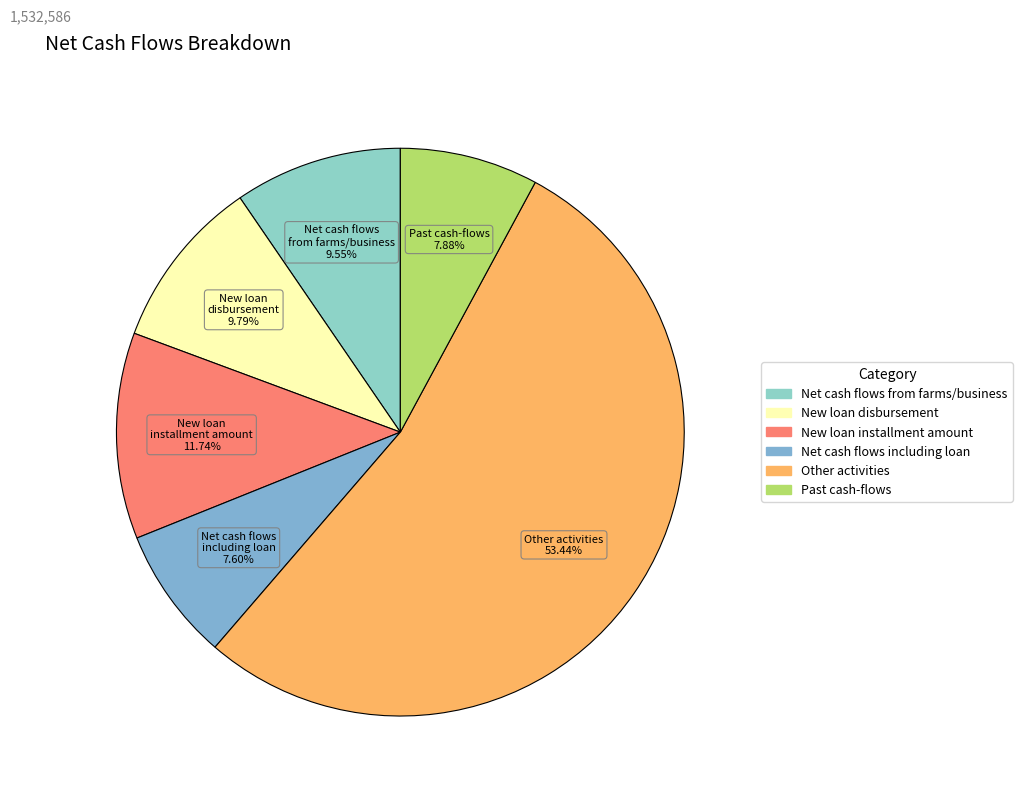

Combined, do New loan disbursement and Net cash flows from farms/business account for over 50%?

No